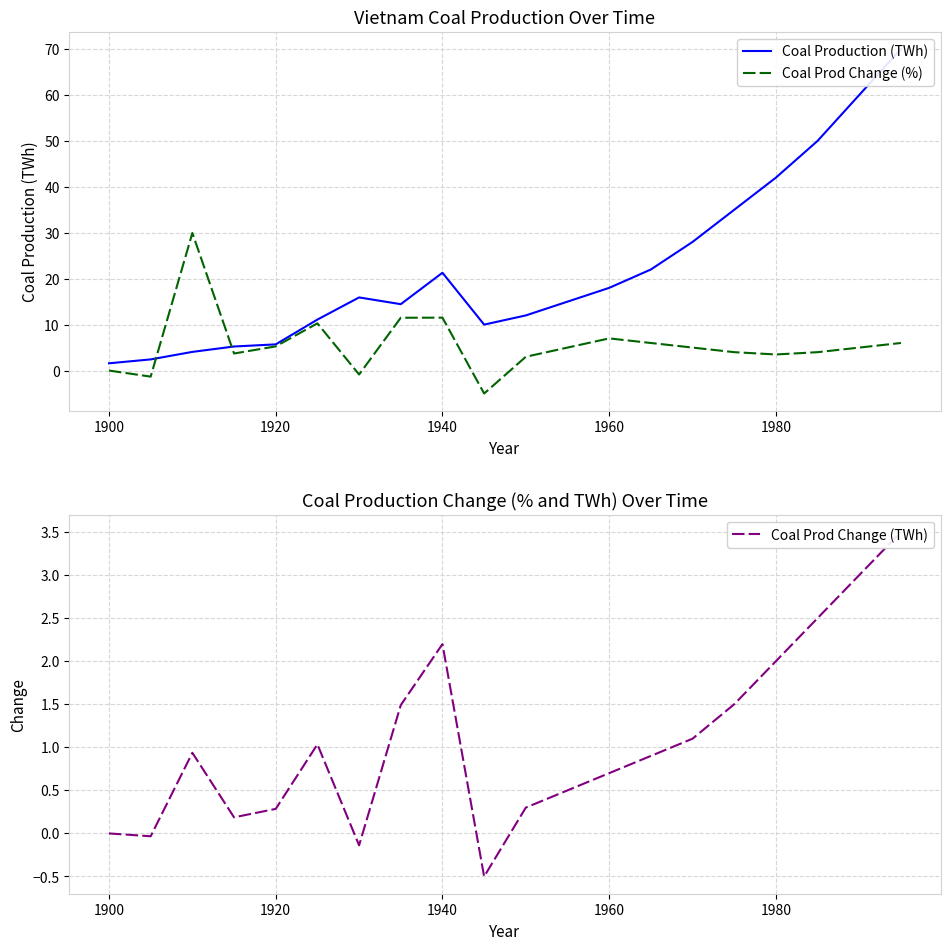

What is the highest value of the Coal Prod Change (%) series?

29.9